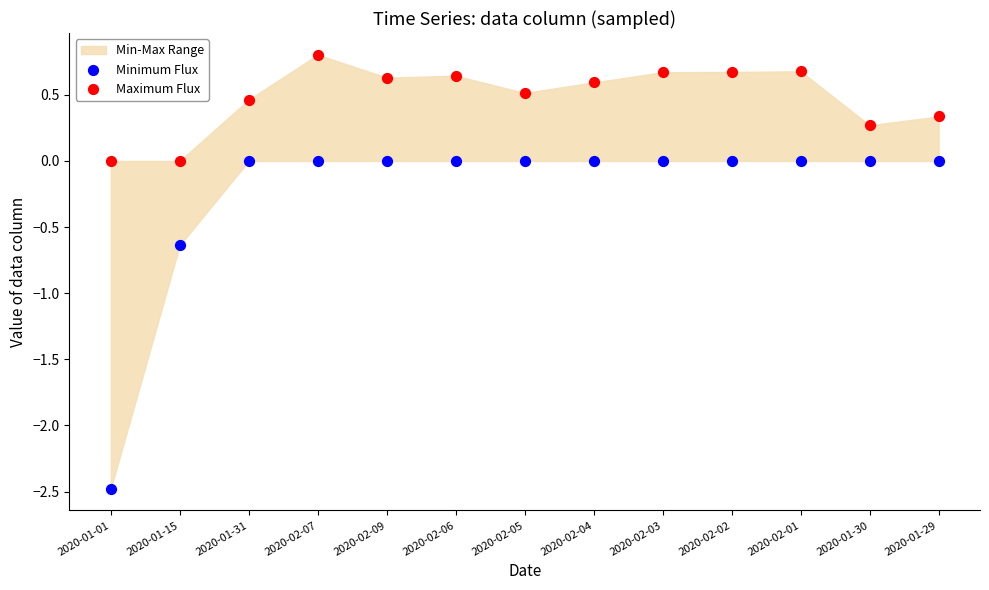

Which series contains the highest Y value?

Maximum Flux